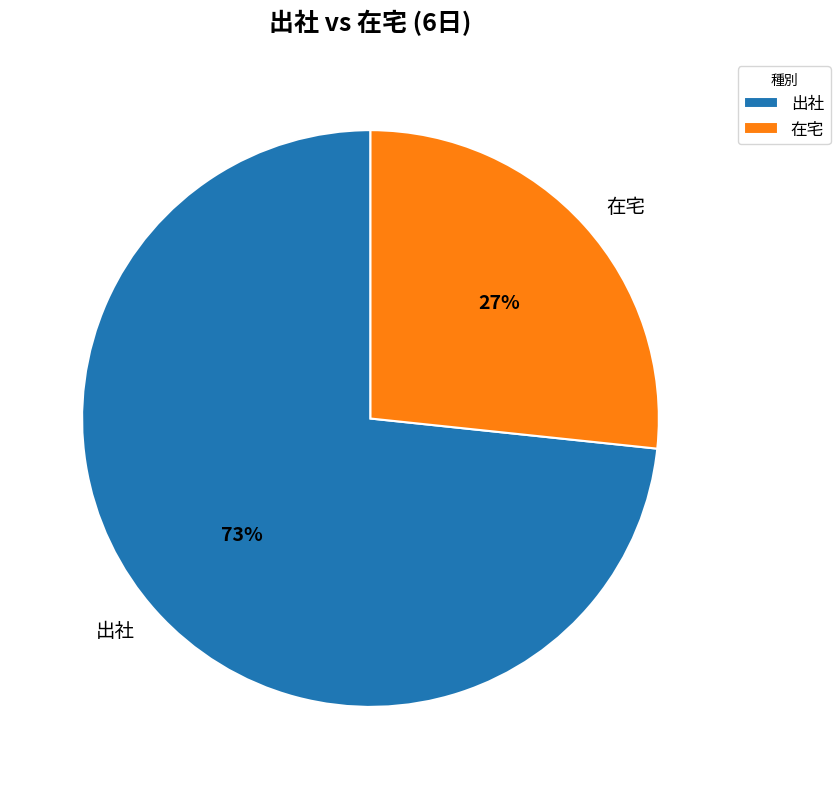

The 在宅 slice represents 27% of the pie. True or false?

True